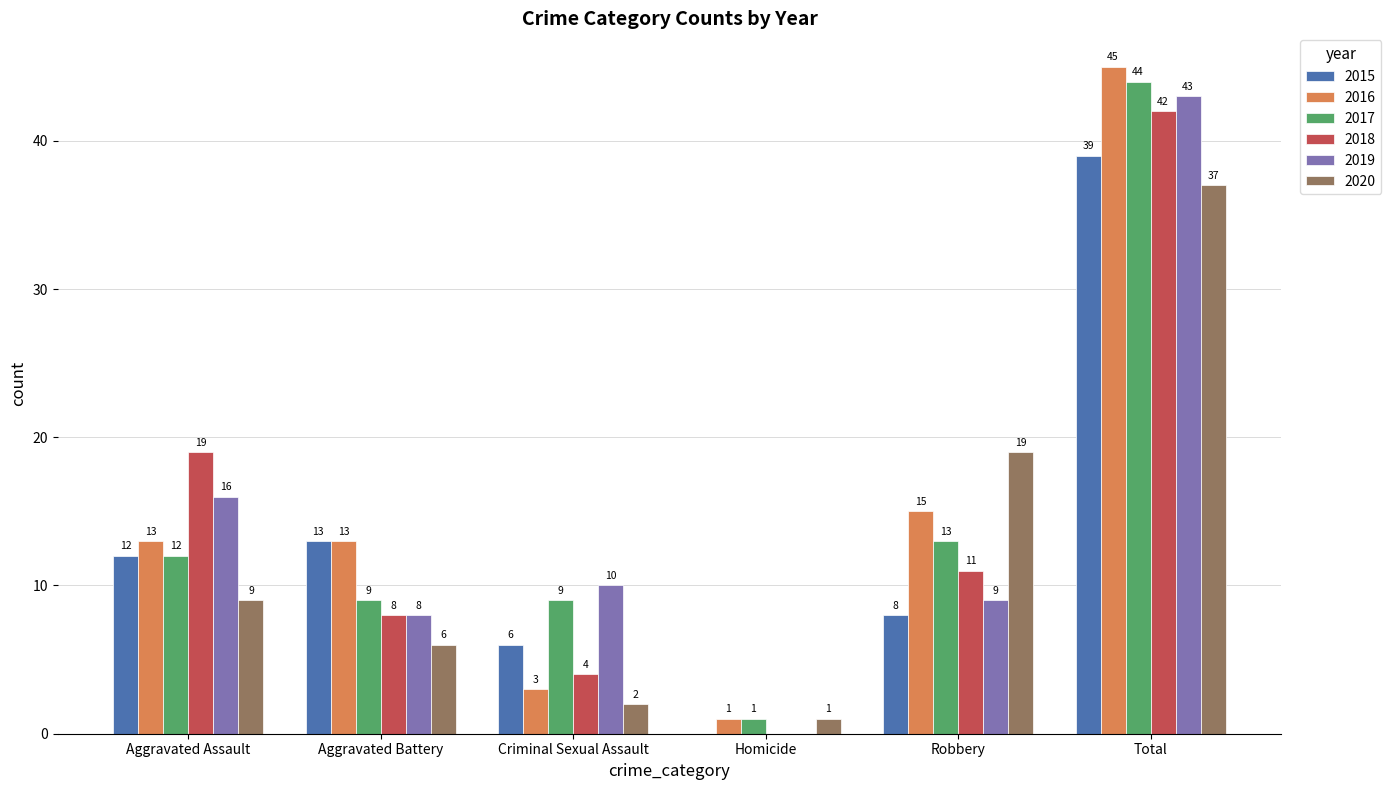

Count the number of data series in this chart.

6